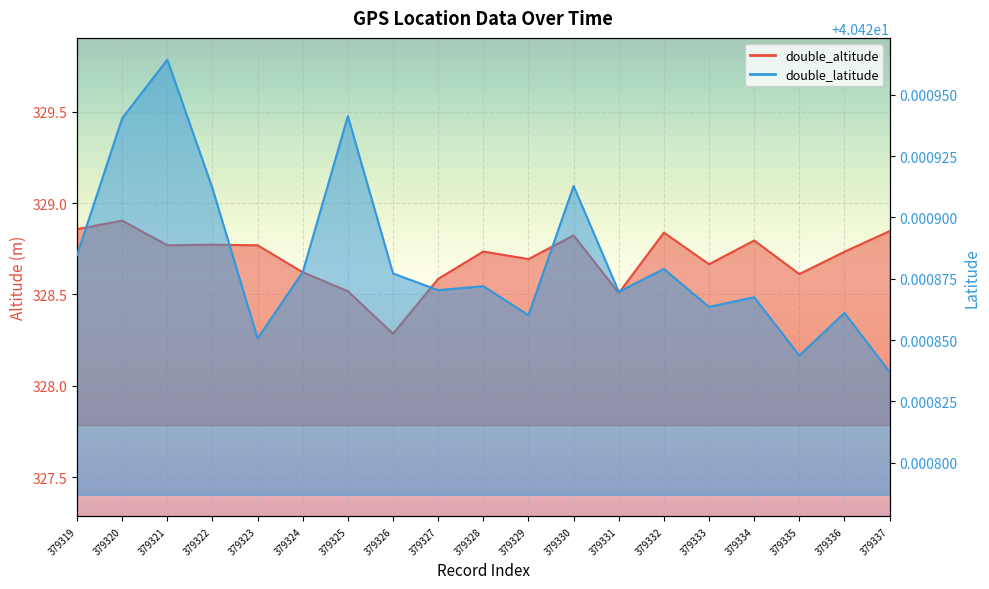

Does the chart display data point markers on the line(s)?

No